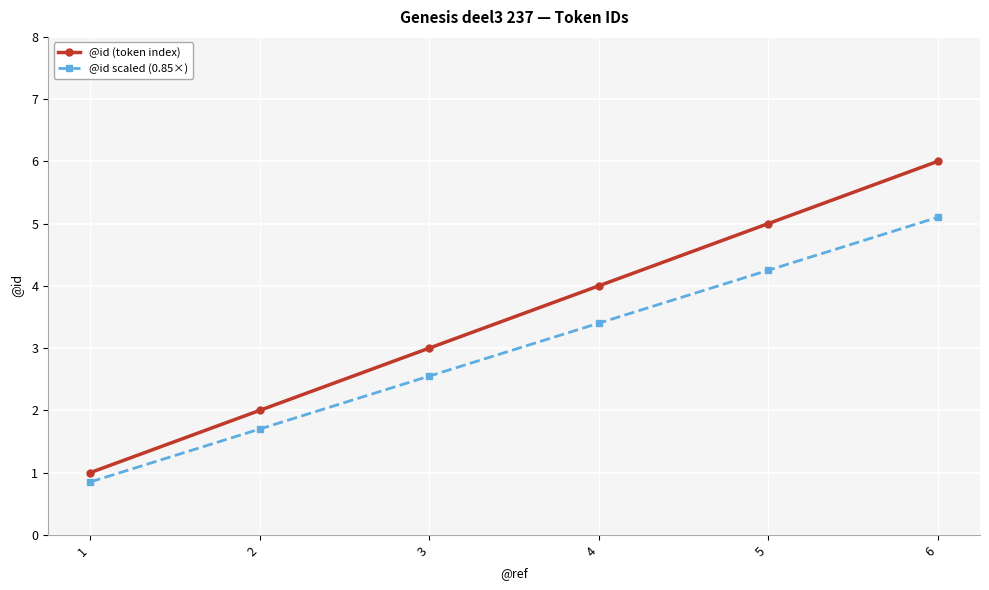

Rank the categories by @id (token index) value from lowest to highest.

1, 2, 3, 4, 5, 6